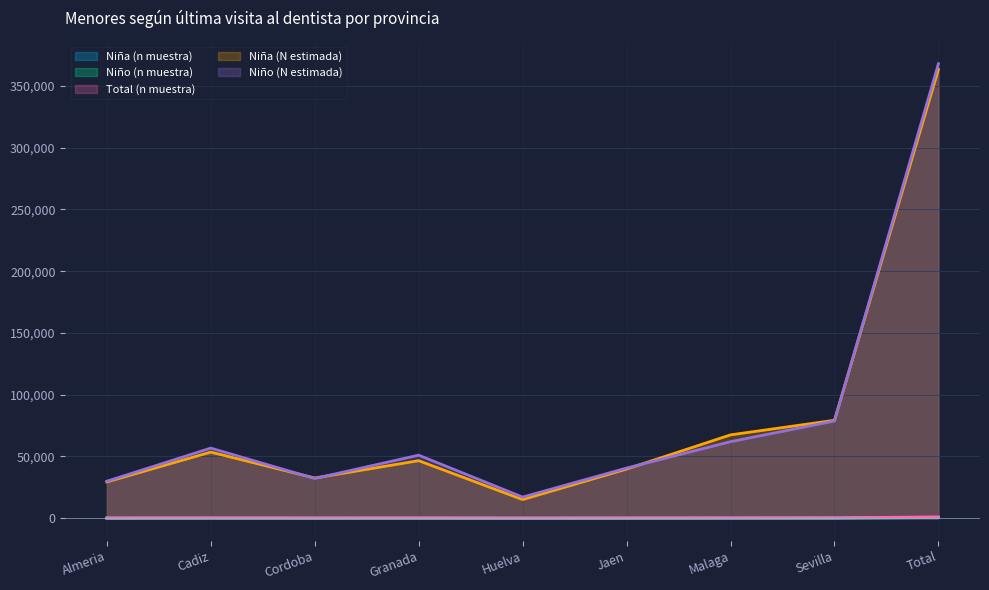

Where do Niña (n muestra) and Niño (n muestra) first cross each other?

Almeria and Cadiz